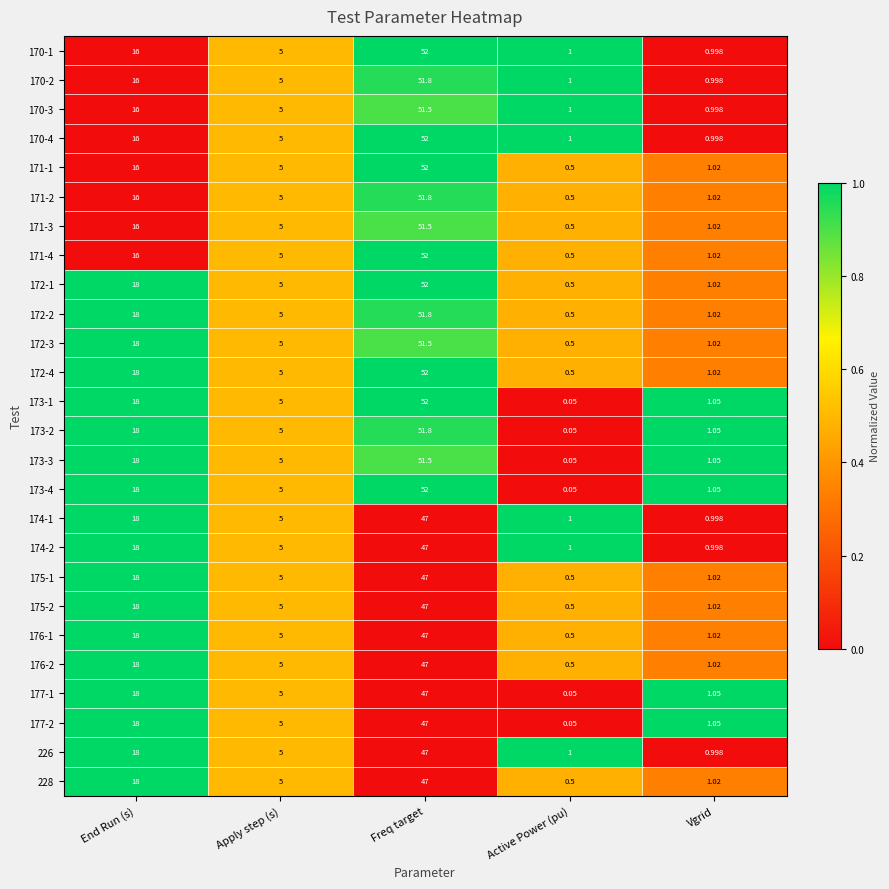

At which label does 172-1 first exceed 5?

End Run (s)